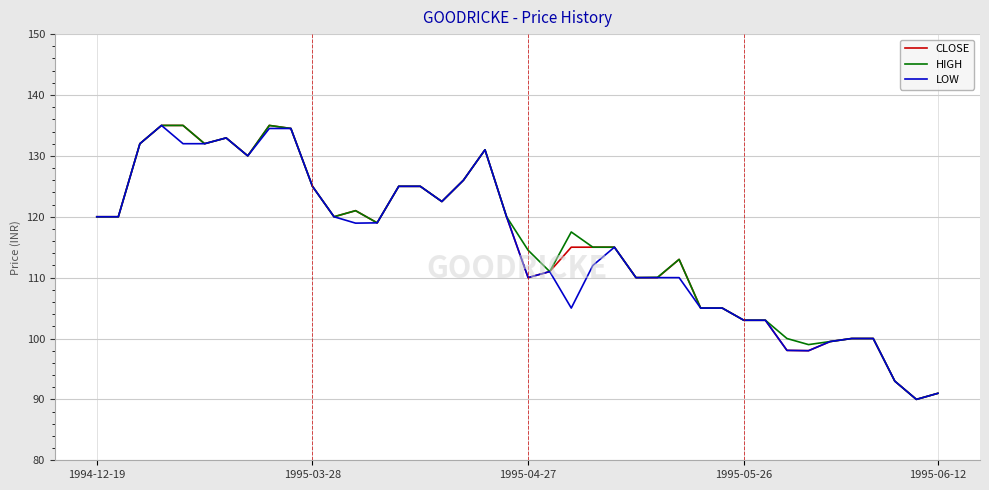

What is the difference between the maximum and minimum values in the HIGH series?

45.0